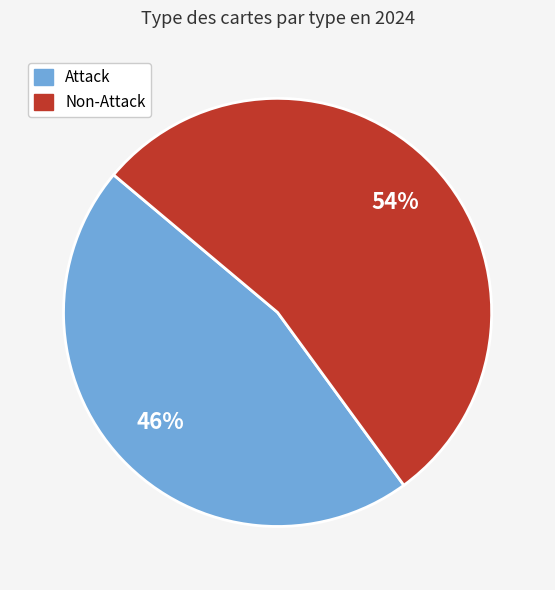

Count the number of slices in the pie.

2